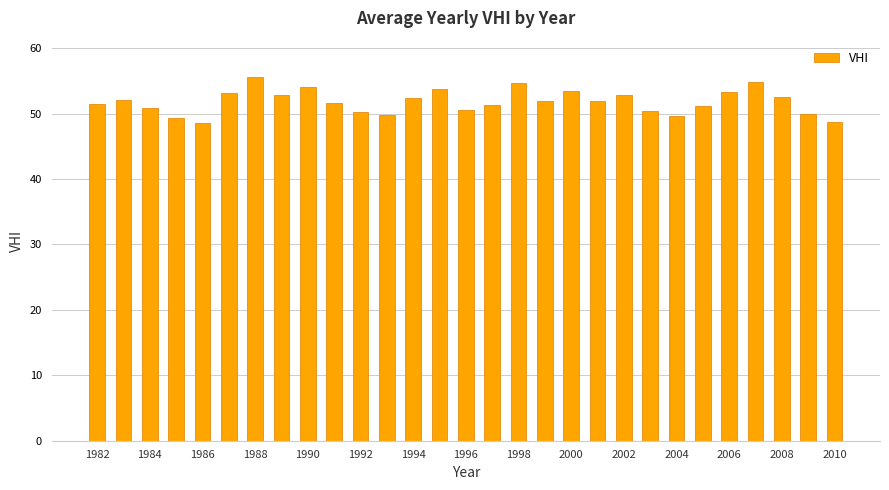

What is the smallest value displayed?

48.5